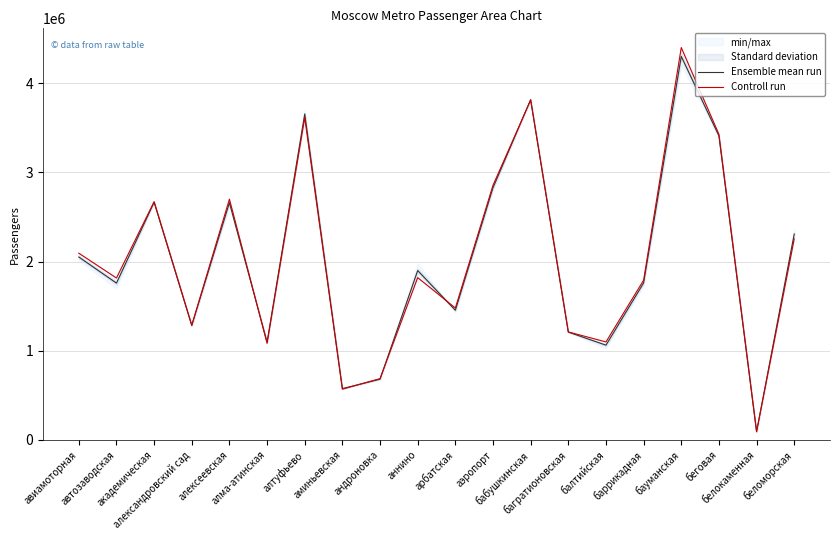

Reading right to left, transcribe all the data shown in this chart.

Ensemble mean run: беломорская=2308190.3	белокаменная=91597.1	беговая=3408106.2	бауманская=4299149.6	баррикадная=1759800.1	балтийская=1061955.3	багратионовская=1208704.3	бабушкинская=3814546.2	аэропорт=2826966.4	арбатская=1453325.2	аннино=1898643.4	андроновка=680376.4	аминьевская=574894.0	алтуфьево=3654161.6	алма-атинская=1095956.8	алексеевская=2659666.5	александровский сад=1282204.9	академическая=2664270.3	автозаводская=1757852.1	авиамоторная=2050483.2
Controll run: беломорская=2253676.7	белокаменная=93399.7	беговая=3426085.2	бауманская=4398847.0	баррикадная=1790675.3	балтийская=1098449.5	багратионовская=1210554.8	бабушкинская=3810687.8	аэропорт=2854652.2	арбатская=1478744.4	аннино=1819128.3	андроновка=687048.7	аминьевская=568709.0	алтуфьево=3611993.2	алма-атинская=1082573.8	алексеевская=2699039.8	александровский сад=1286267.7	академическая=2671209.2	автозаводская=1815051.4	авиамоторная=2093297.2